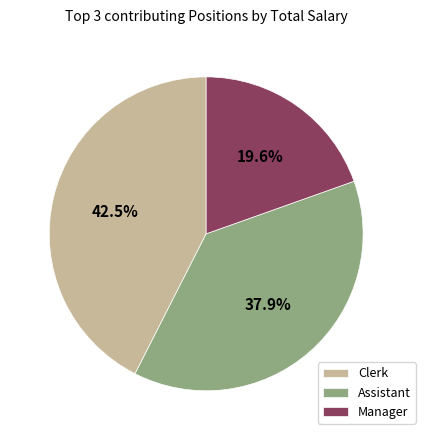

What is the ratio of the value at Manager to the value at Clerk?

0.5